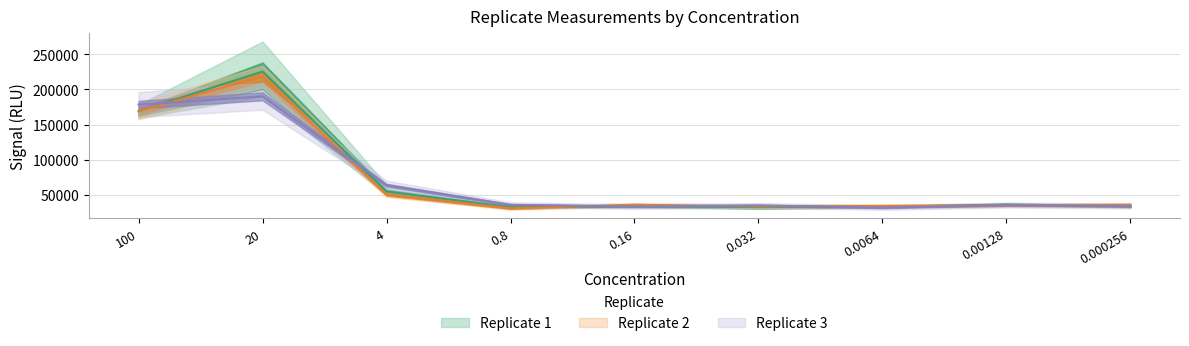

At 0.032, list the series in order from smallest to largest.

Replicate 1, Replicate 2, Replicate 3